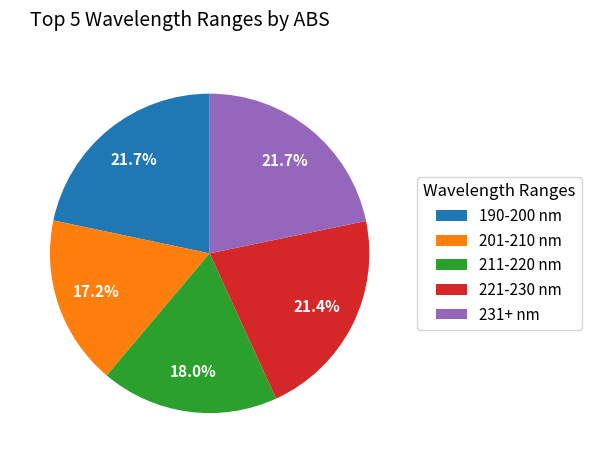

Which has a higher value, 211-220 nm or 190-200 nm?

190-200 nm